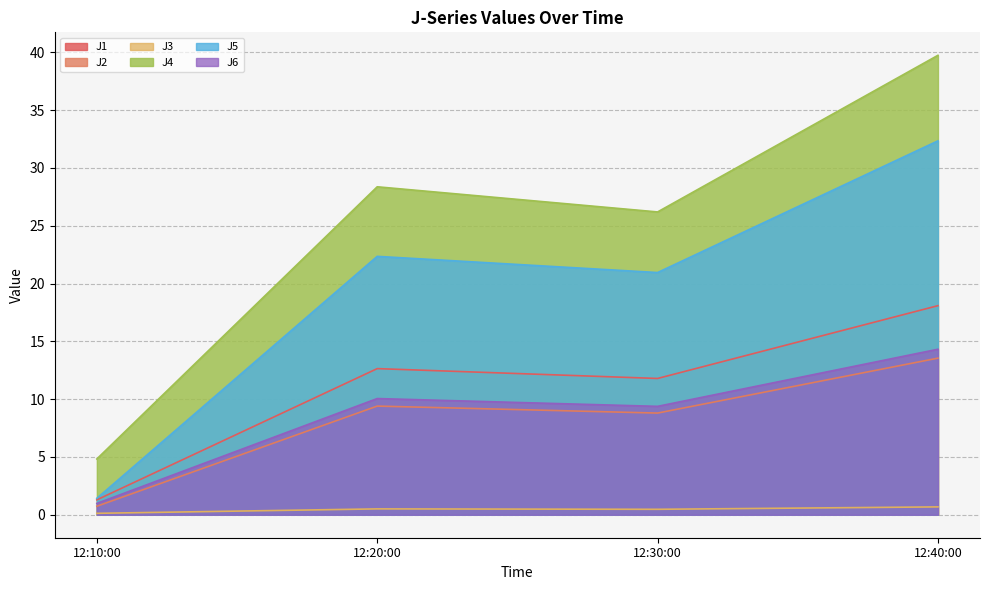

What is the lowest value of the J6 series?

1.0